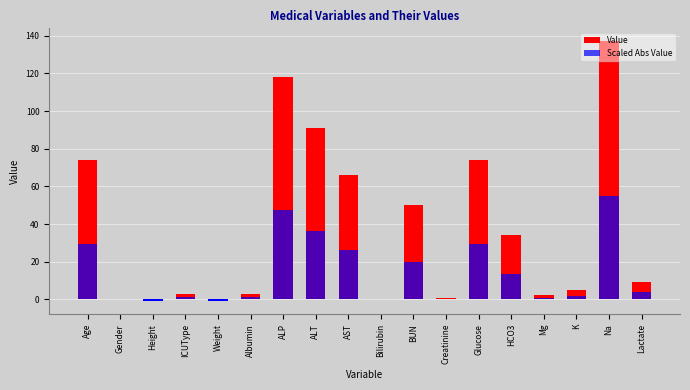

What is the sum of the values at Albumin and Height?

1.6